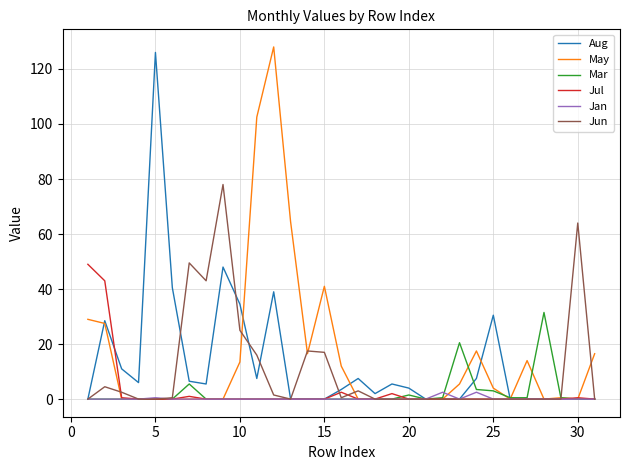

What are all the series names shown in the legend?

Aug, May, Mar, Jul, Jan, Jun